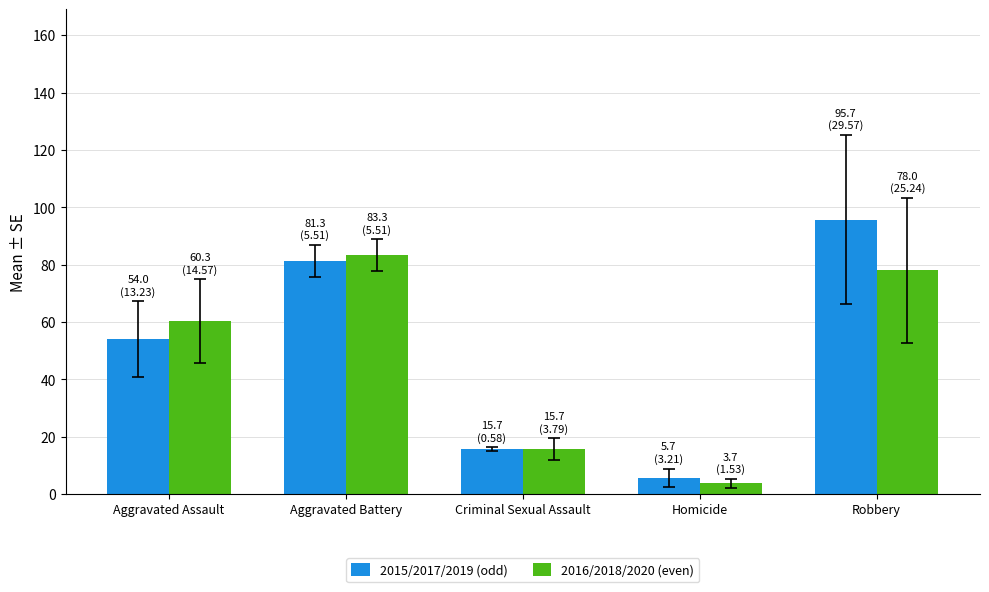

What position from the left is Aggravated Battery?

2